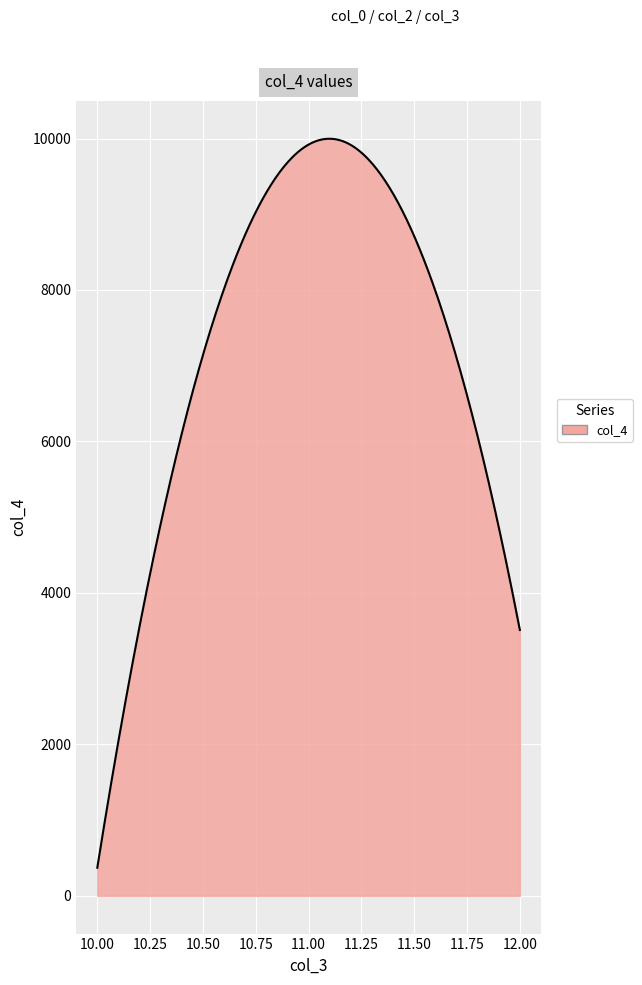

What is the difference between the maximum and minimum values?

9627.2